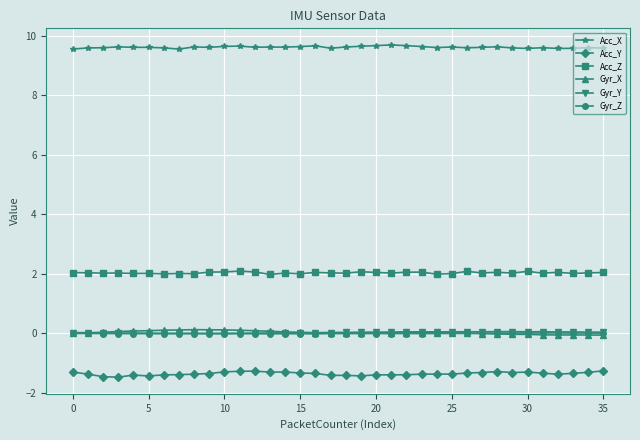

What are all the series names shown in the legend?

Acc_X, Acc_Y, Acc_Z, Gyr_X, Gyr_Y, Gyr_Z